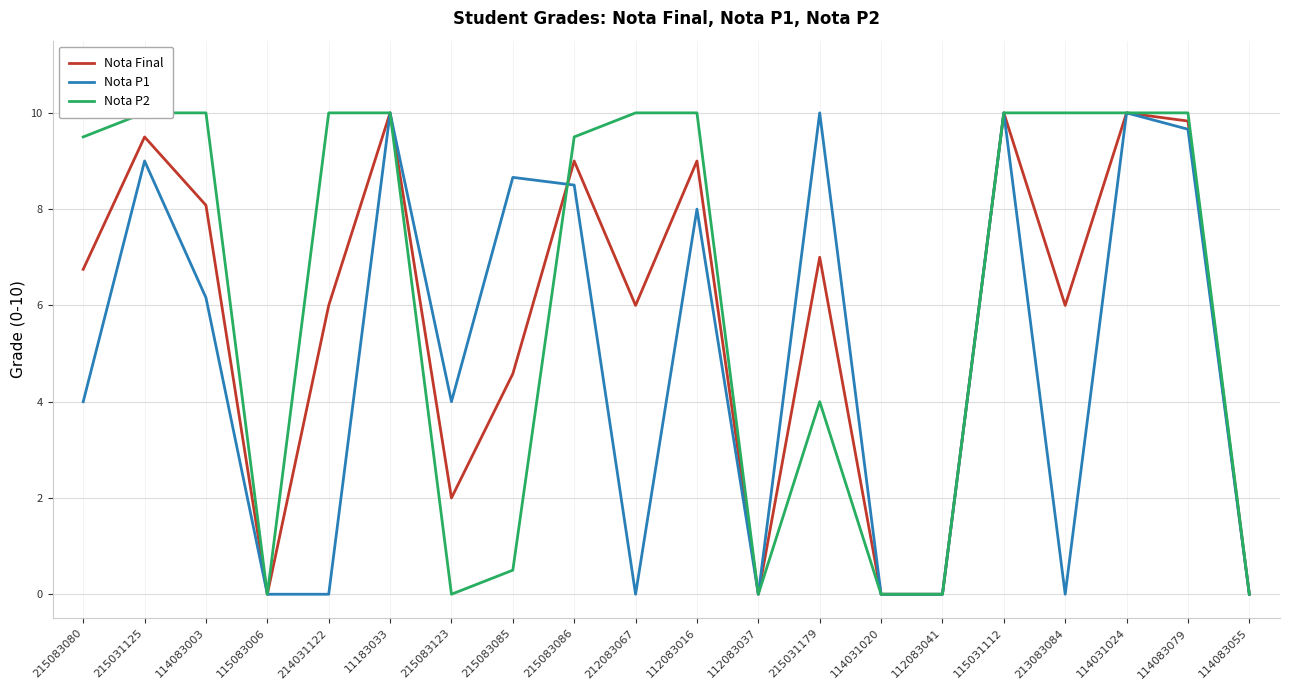

Count the number of categories in the chart.

20